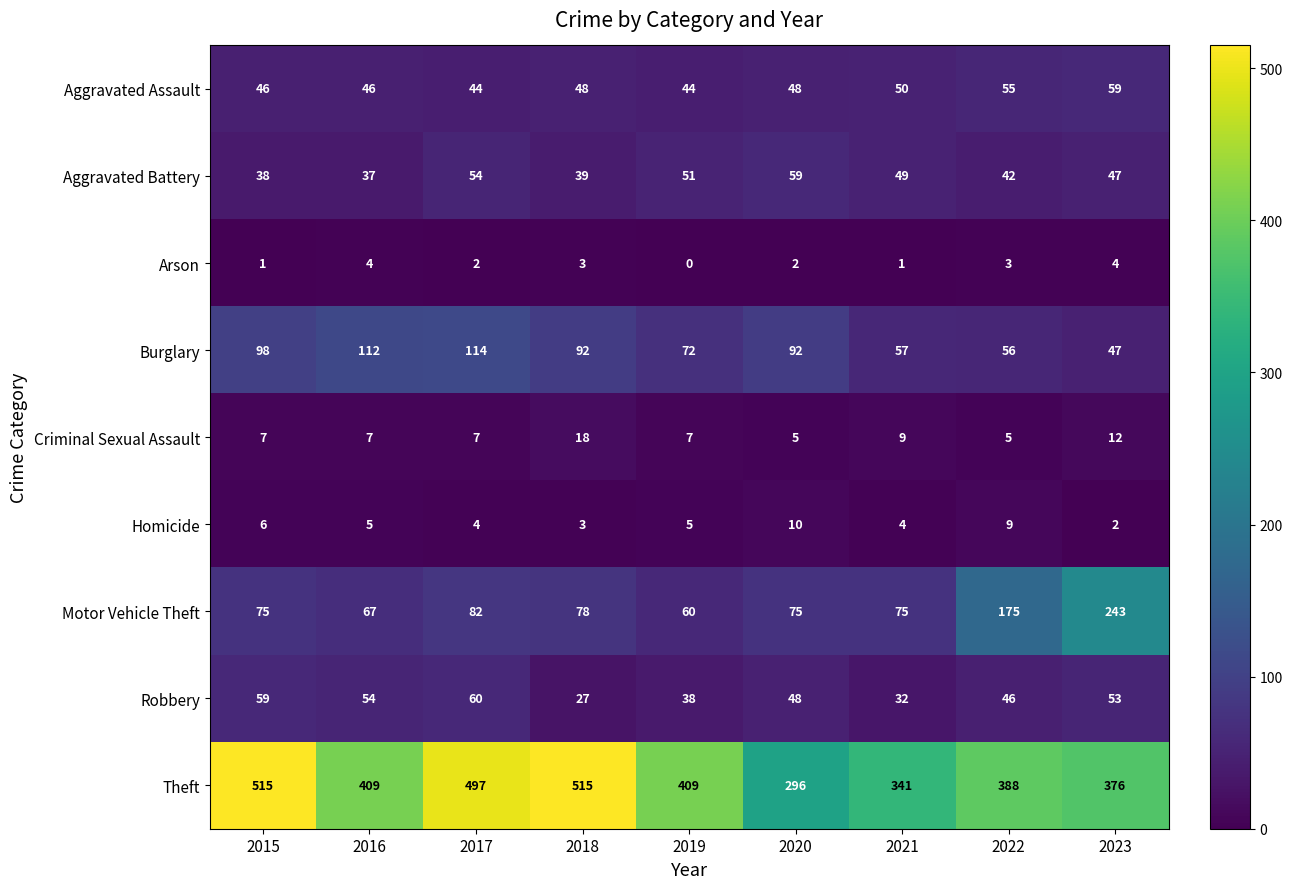

What is the approximate value of Motor Vehicle Theft at 2020, to the nearest 10?

80